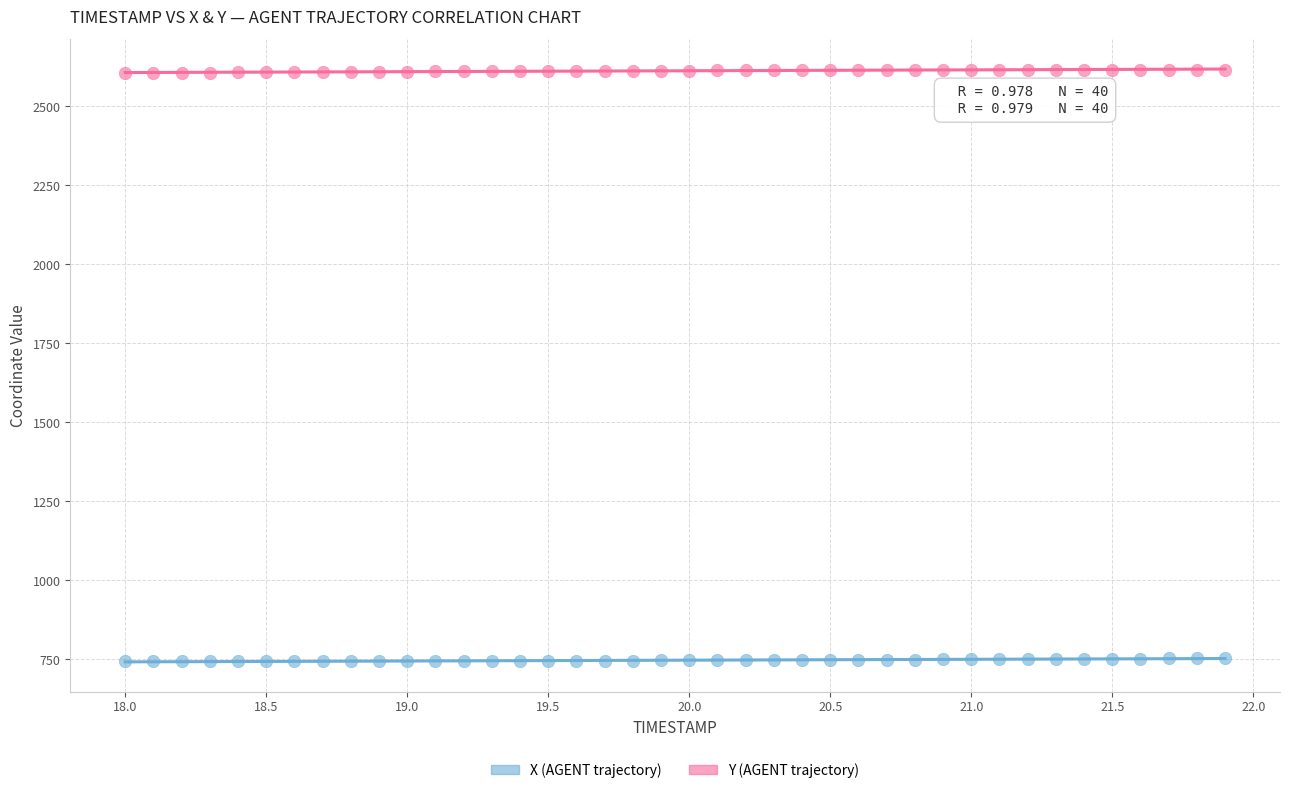

Which series reaches the maximum Y coordinate?

Y (AGENT trajectory)